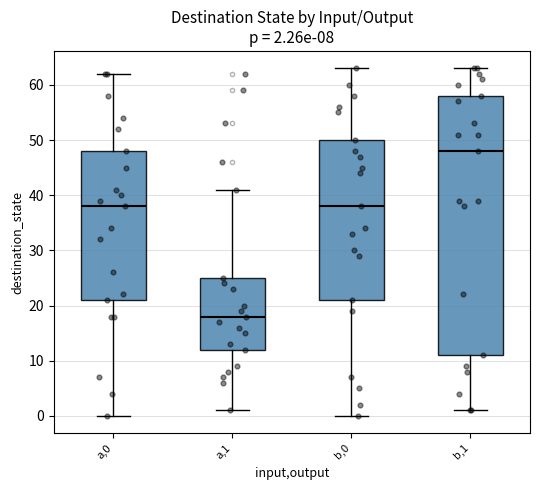

Which box is the tallest, from its lower edge to its upper edge?

b,1